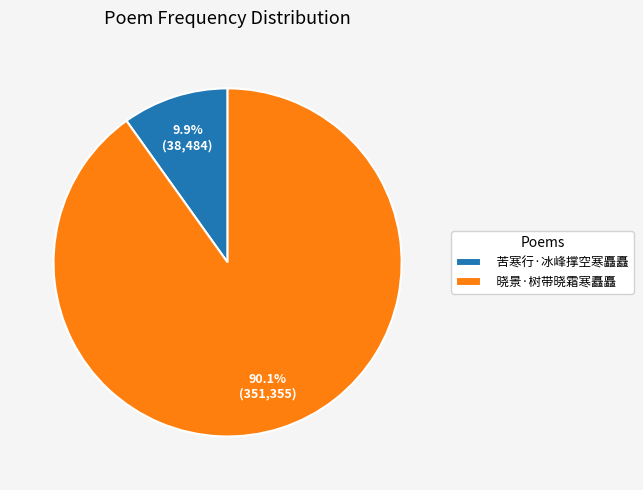

Rank the categories by value from lowest to highest.

苦寒行·冰峰撑空寒矗矗, 晓景·树带晓霜寒矗矗